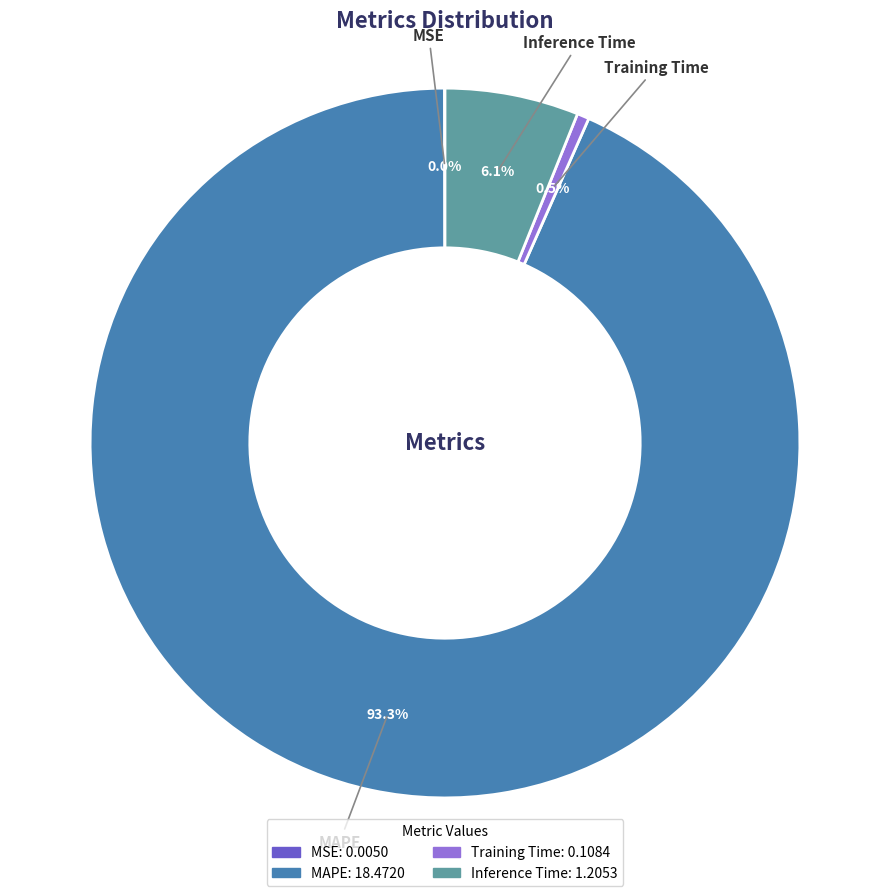

Which category has the biggest portion of the pie?

MAPE